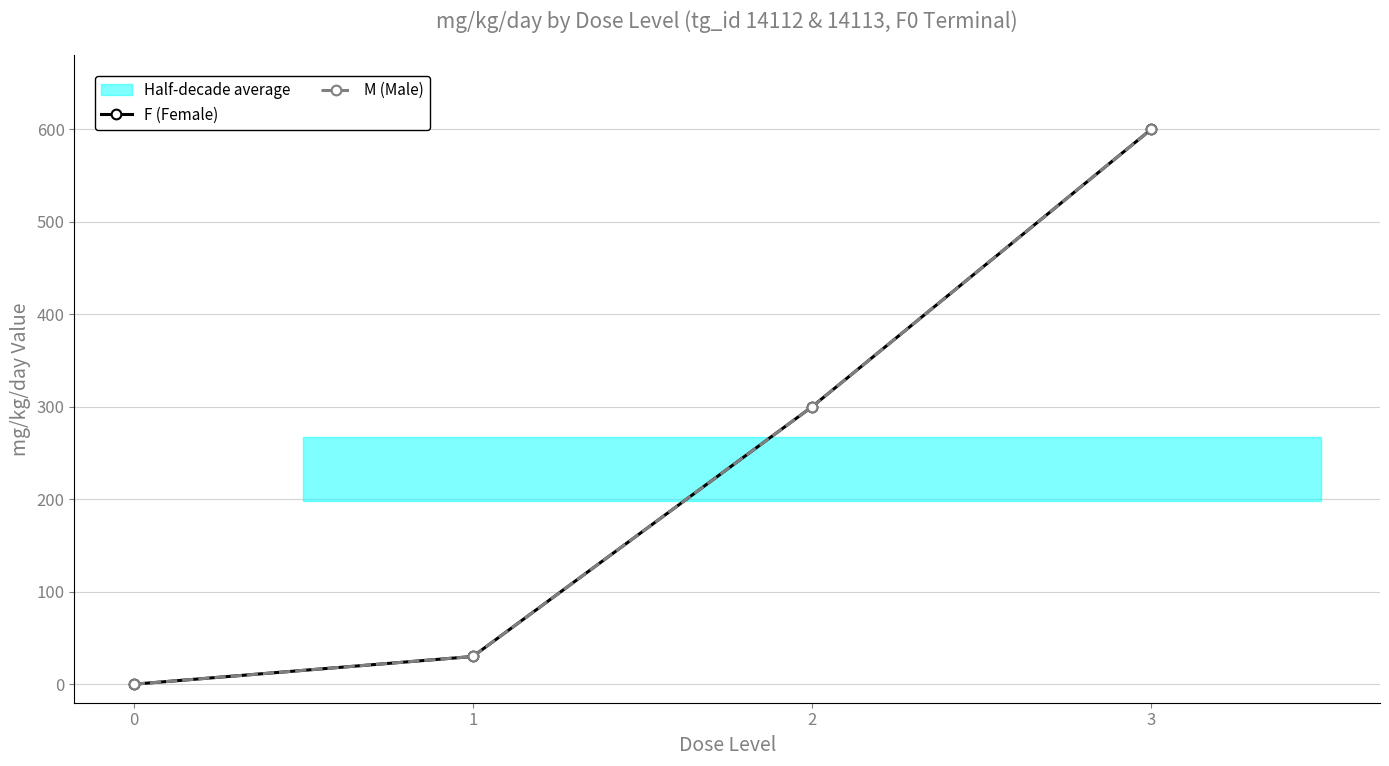

At which category is the sum across all series the highest?

3